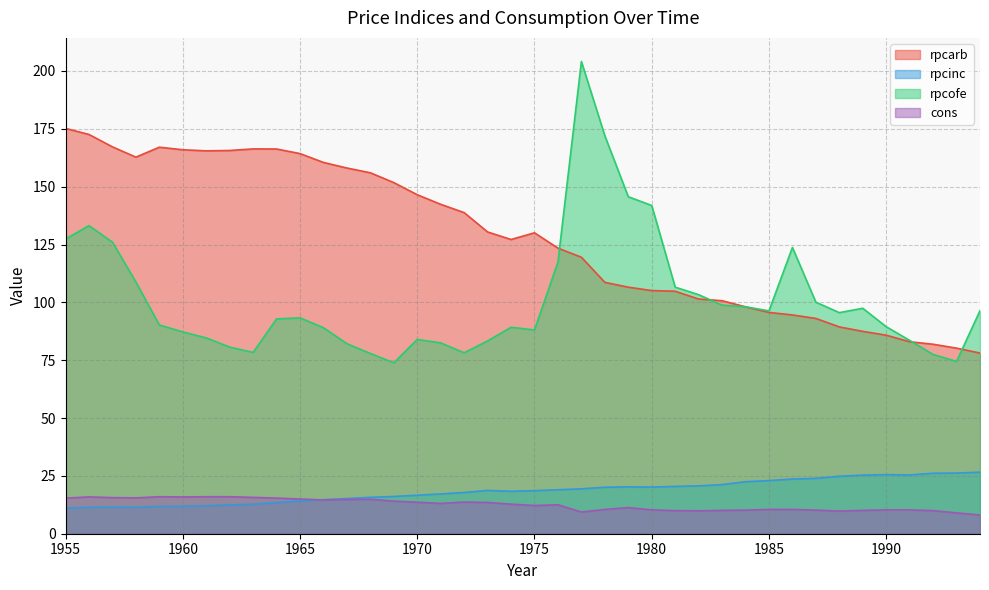

True or false: cons has more than 2 interior local peaks.

True